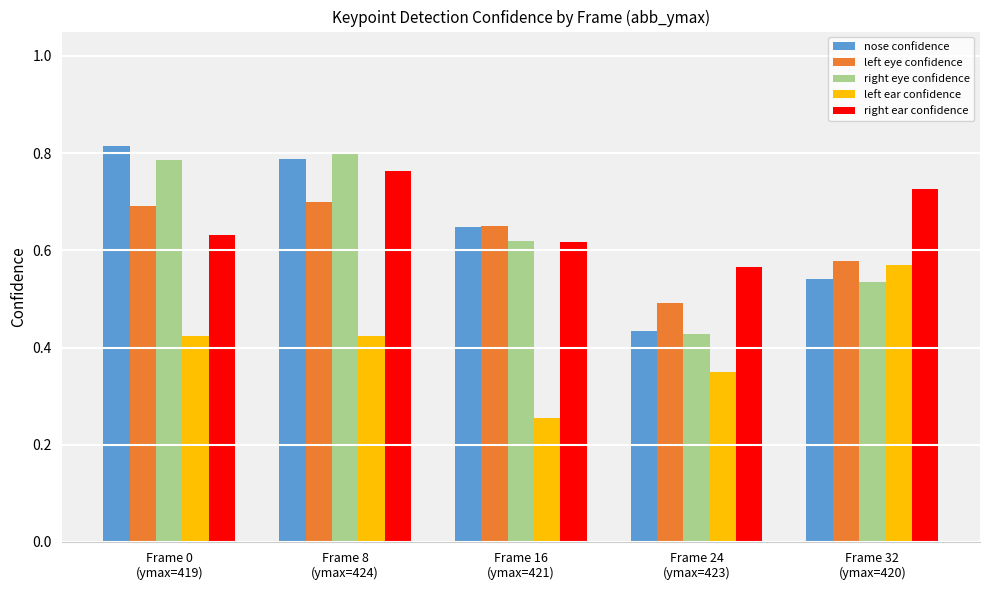

Which category has the highest value in the nose confidence series?

Frame 0
(ymax=419)